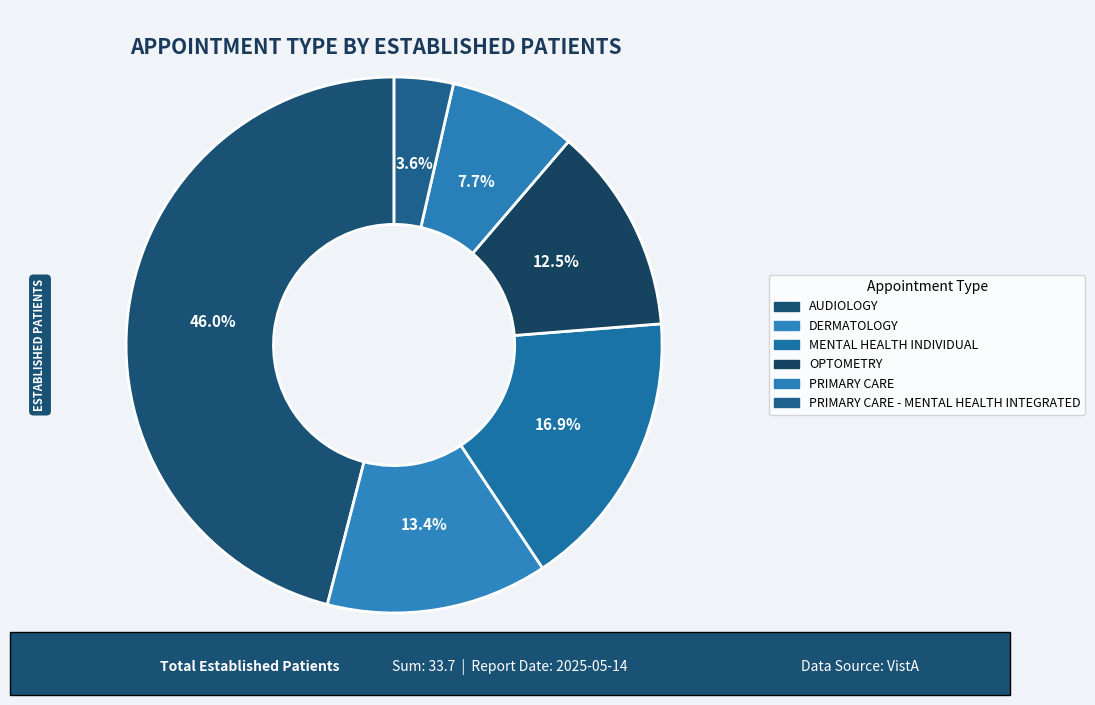

Approximately how many times larger is the value at AUDIOLOGY compared to PRIMARY CARE?

6.0